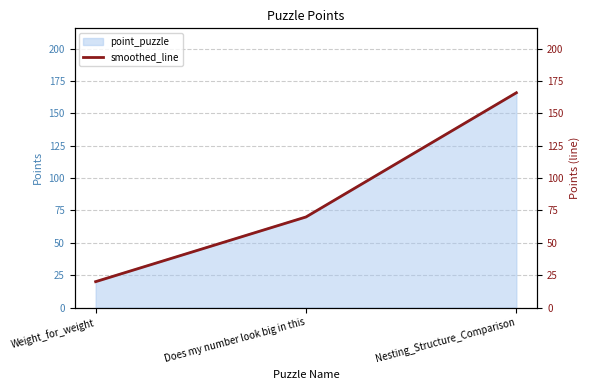

At which label does the data first exceed 70?

Nesting_Structure_Comparison